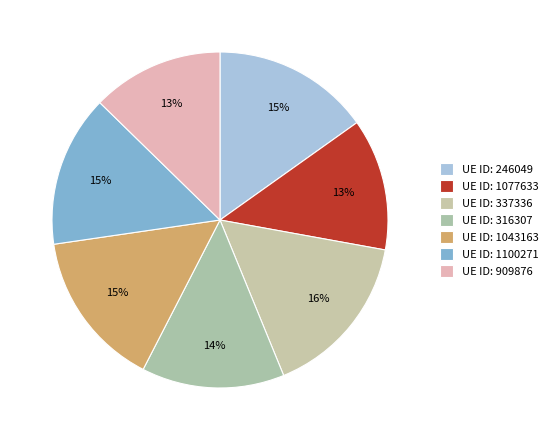

How many segments does this pie chart have?

7